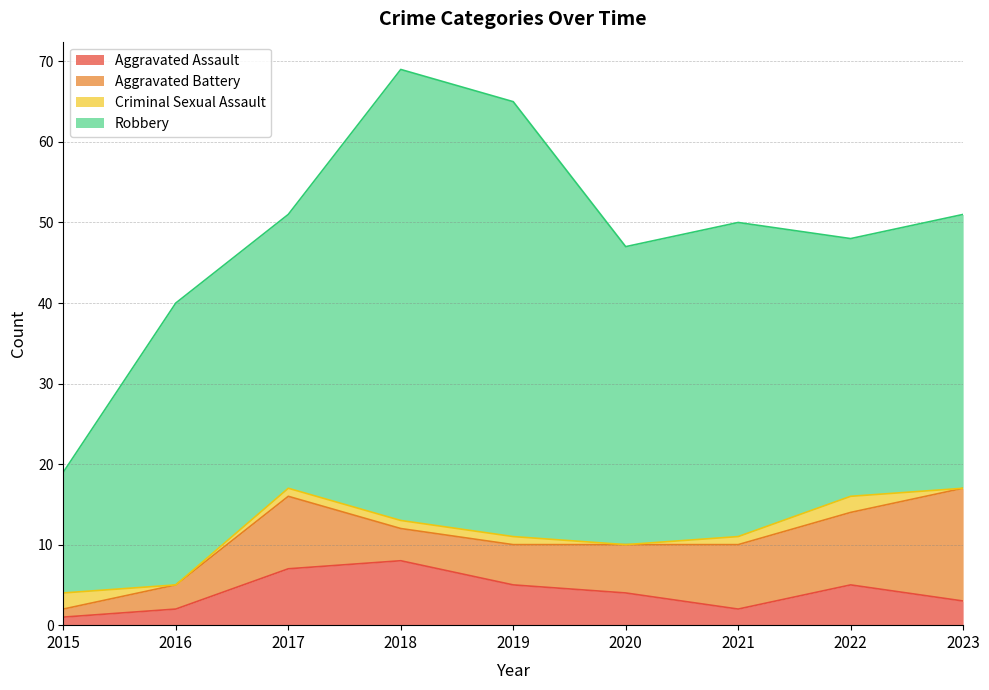

Reading left to right, extract all data points from this chart.

Aggravated Assault: 2015=1	2016=2	2017=7	2018=8	2019=5	2020=4	2021=2	2022=5	2023=3
Aggravated Battery: 2015=1	2016=3	2017=9	2018=4	2019=5	2020=6	2021=8	2022=9	2023=14
Criminal Sexual Assault: 2015=2	2016=0	2017=1	2018=1	2019=1	2020=0	2021=1	2022=2	2023=0
Robbery: 2015=15	2016=35	2017=34	2018=56	2019=54	2020=37	2021=39	2022=32	2023=34